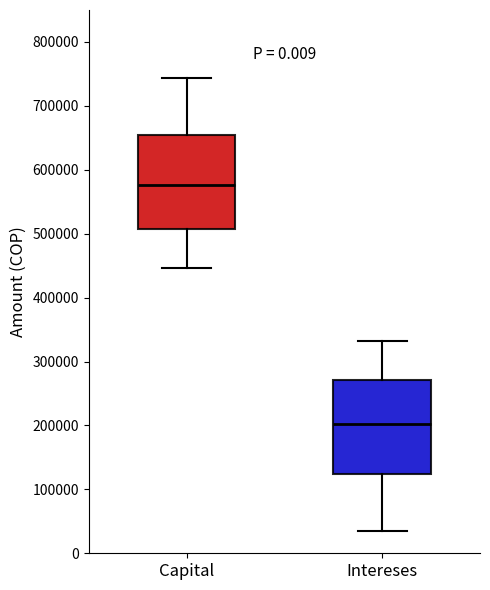

Which box has the highest median line?

Capital